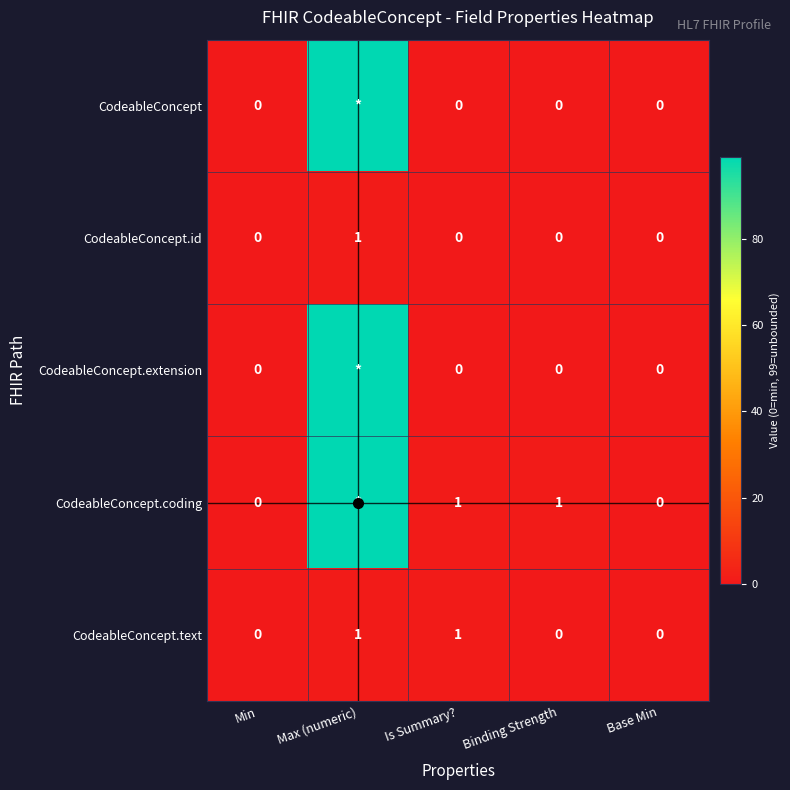

The CodeableConcept.text series shows 1 at Max (numeric). True or false?

True